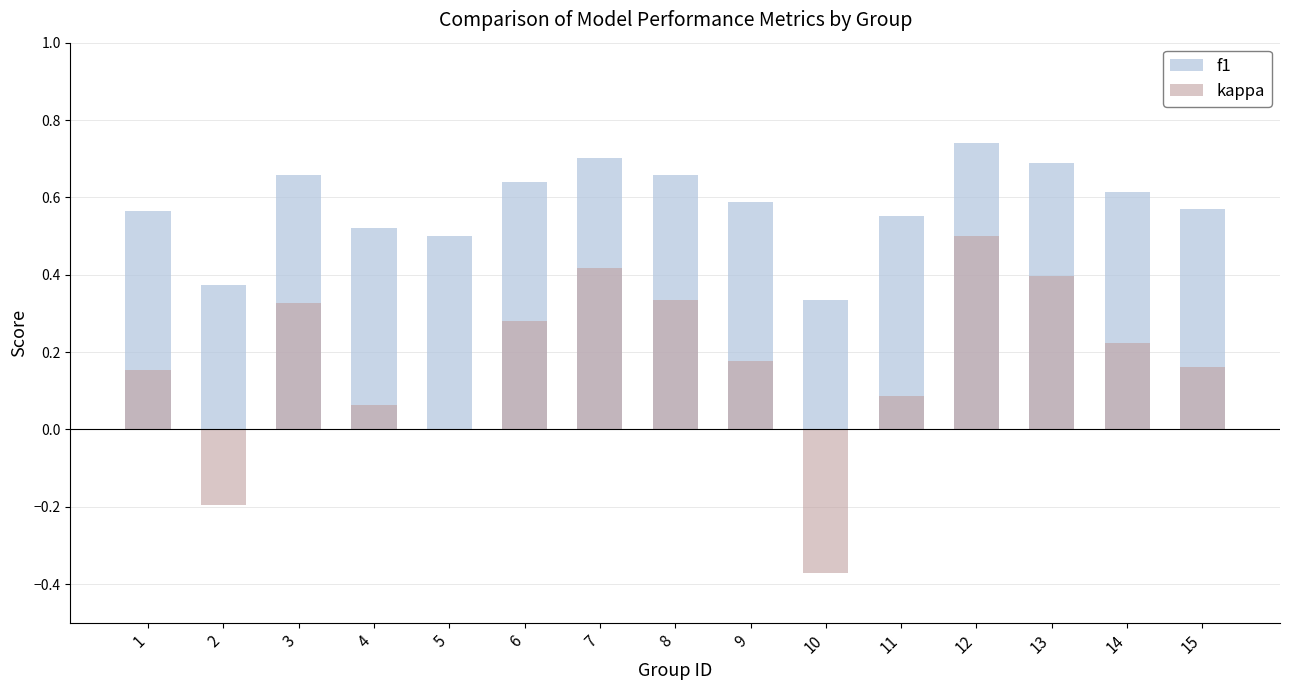

What is the lowest value of the f1 series?

0.3